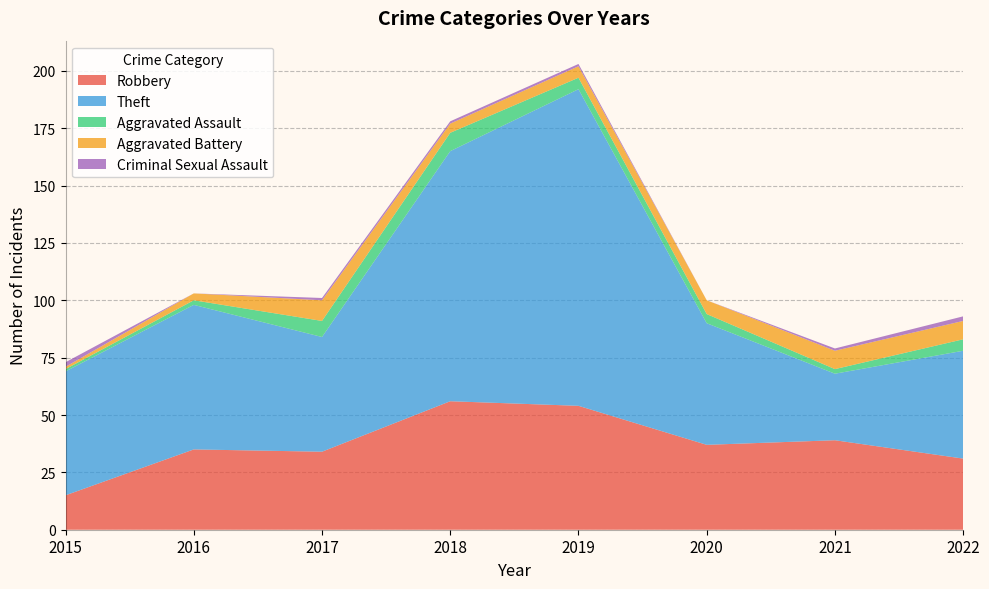

Reading left to right, extract all data points from this chart.

Robbery: 15	35	34	56	54	37	39	31
Theft: 54	63	50	109	138	53	29	47
Aggravated Assault: 1	2	7	8	5	4	2	5
Aggravated Battery: 1	3	9	4	5	6	8	8
Criminal Sexual Assault: 2	0	1	1	1	0	1	2